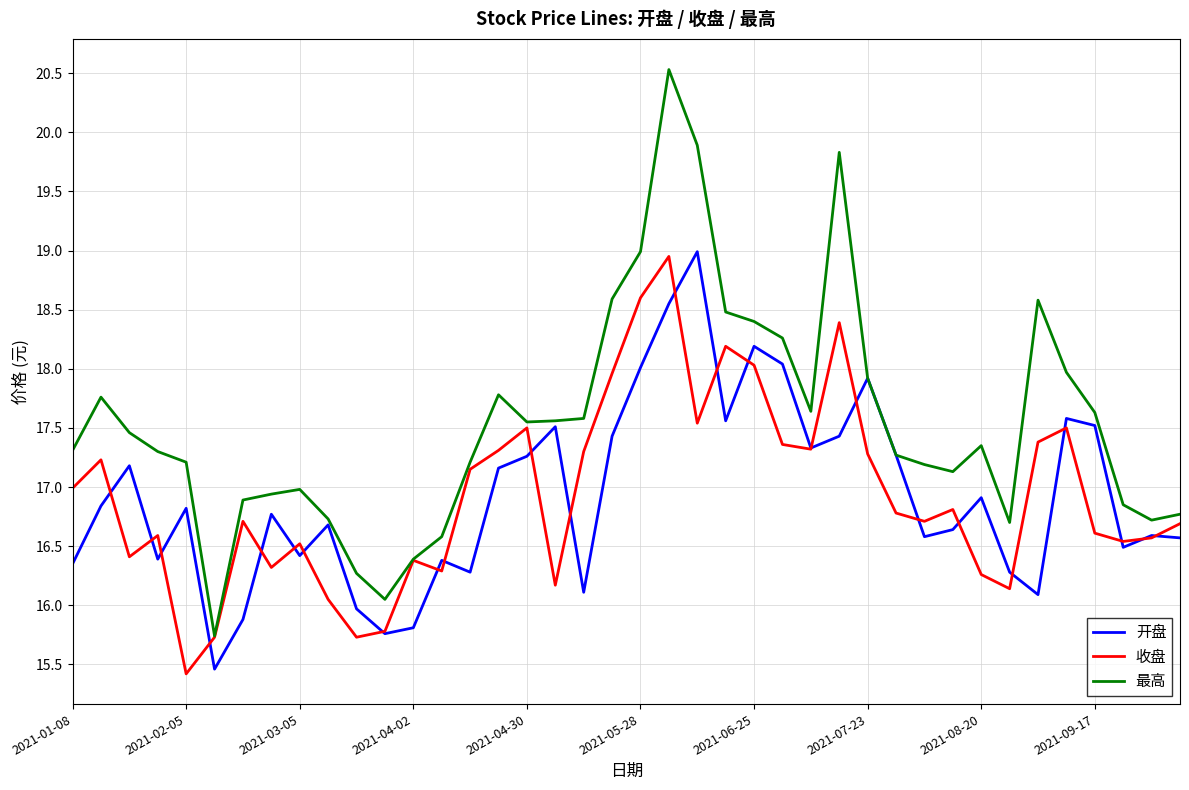

How many interior local peaks does the 收盘 series have?

11